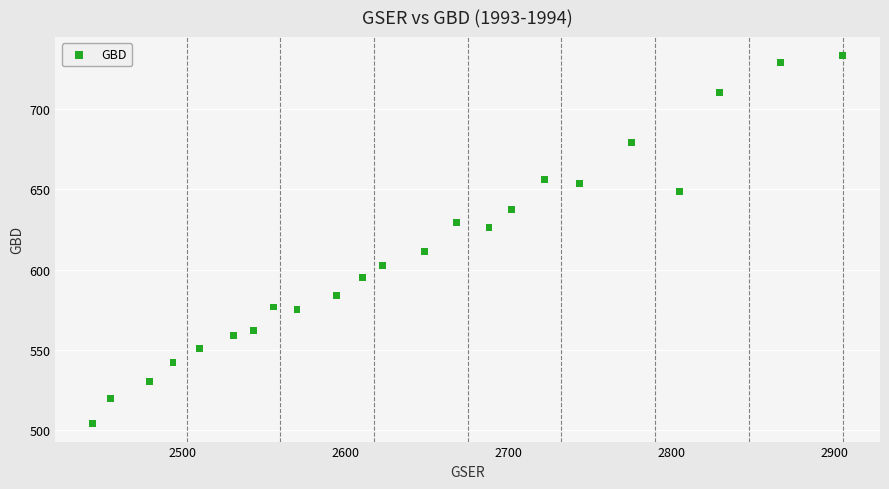

What is the range of Y values (max minus min)?

229.7